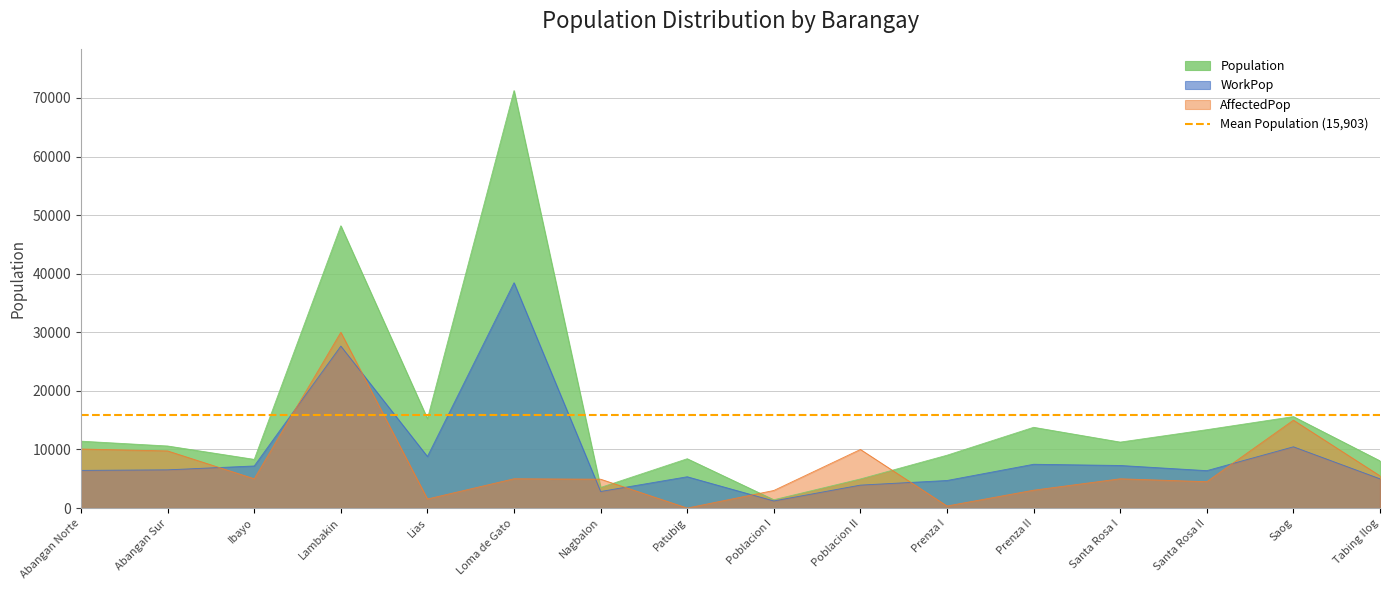

What is the difference between the Population values at Santa Rosa II and Loma de Gato?

57880